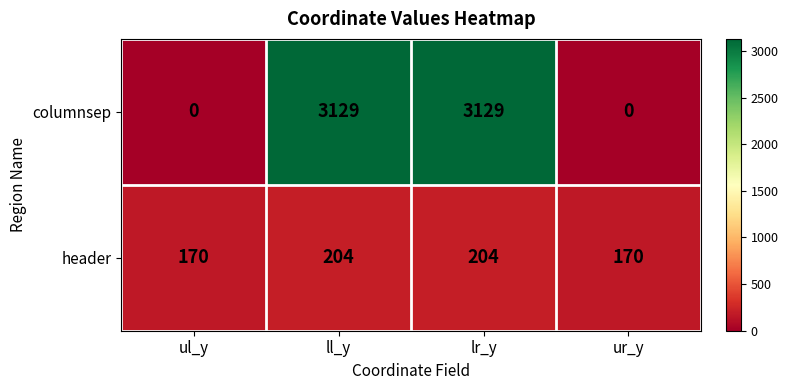

Between lr_y and ur_y, which series saw the biggest shift?

columnsep